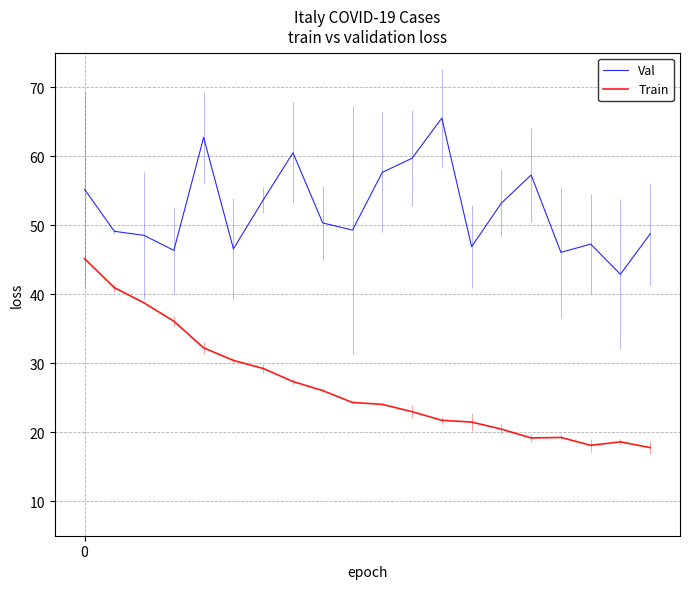

What is the difference between the maximum and minimum values in the Val series?

22.6